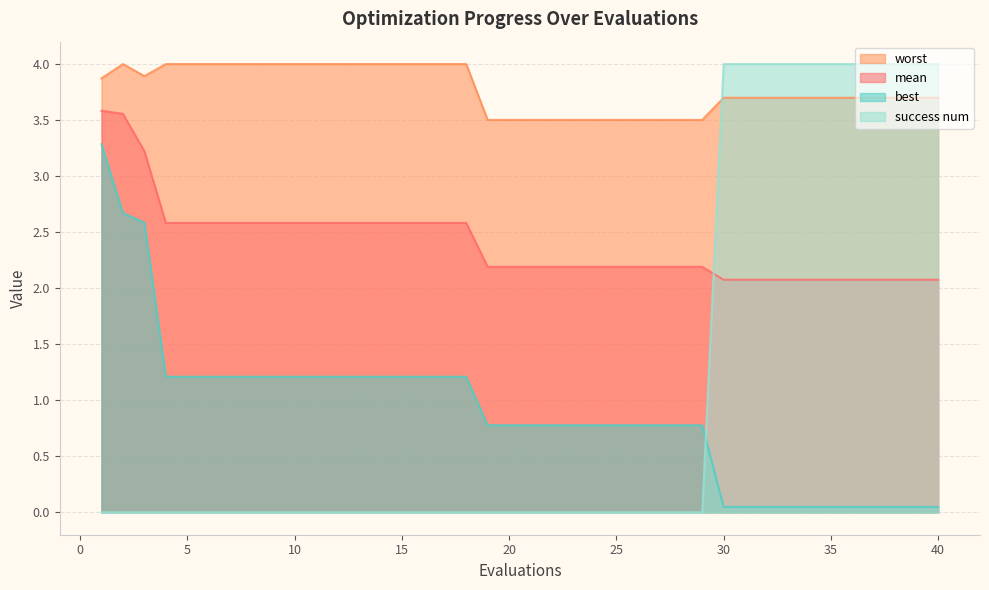

List the series in order of their peak value, highest first.

worst, success num, mean, best